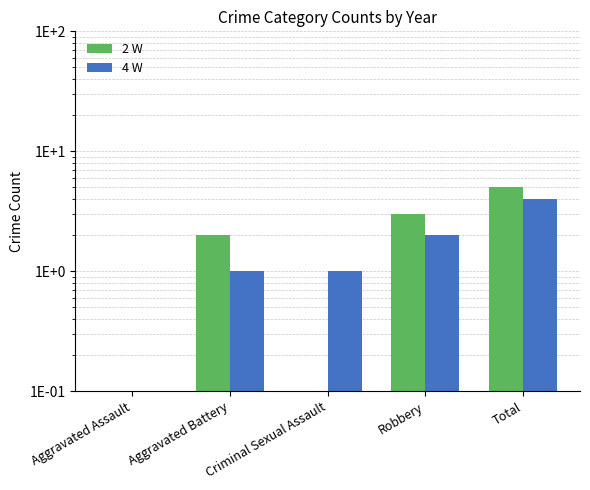

Reading left to right, list all the values displayed in this chart.

2 W: 0	2	0	3	5
4 W: 0	1	1	2	4